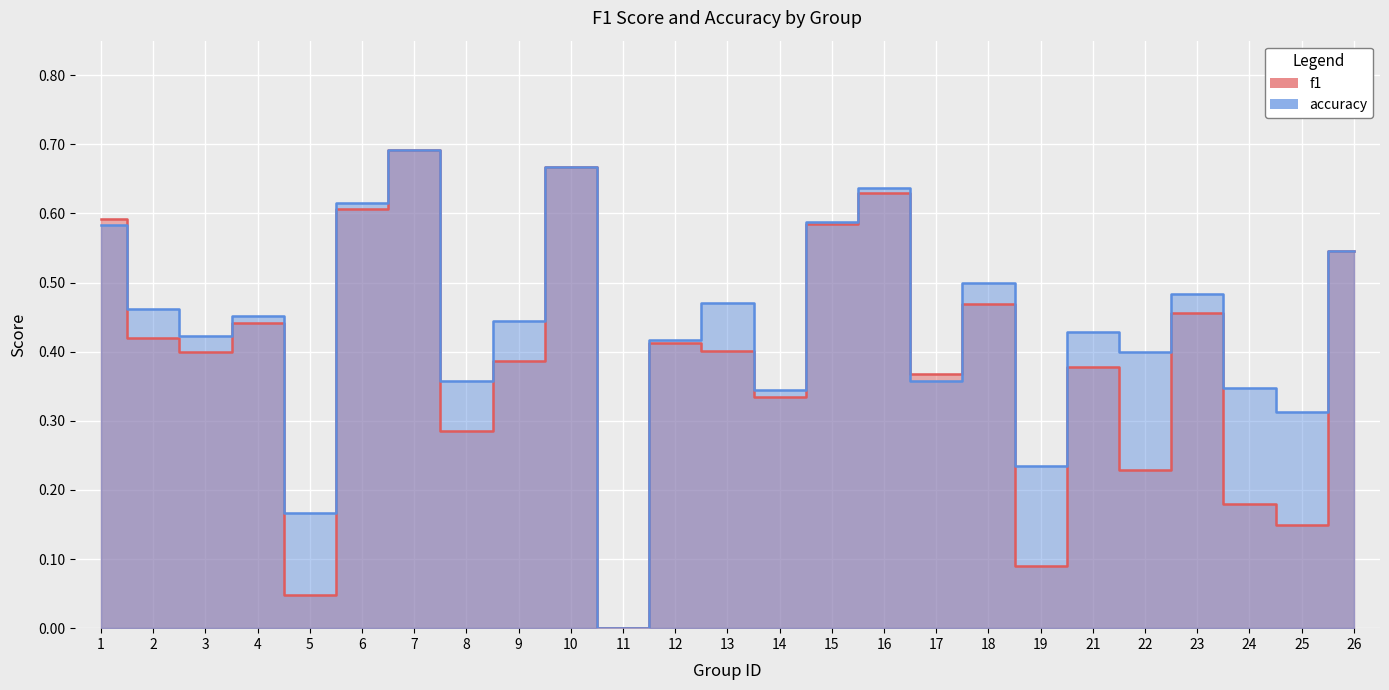

At which category does accuracy reach its first local peak?

4